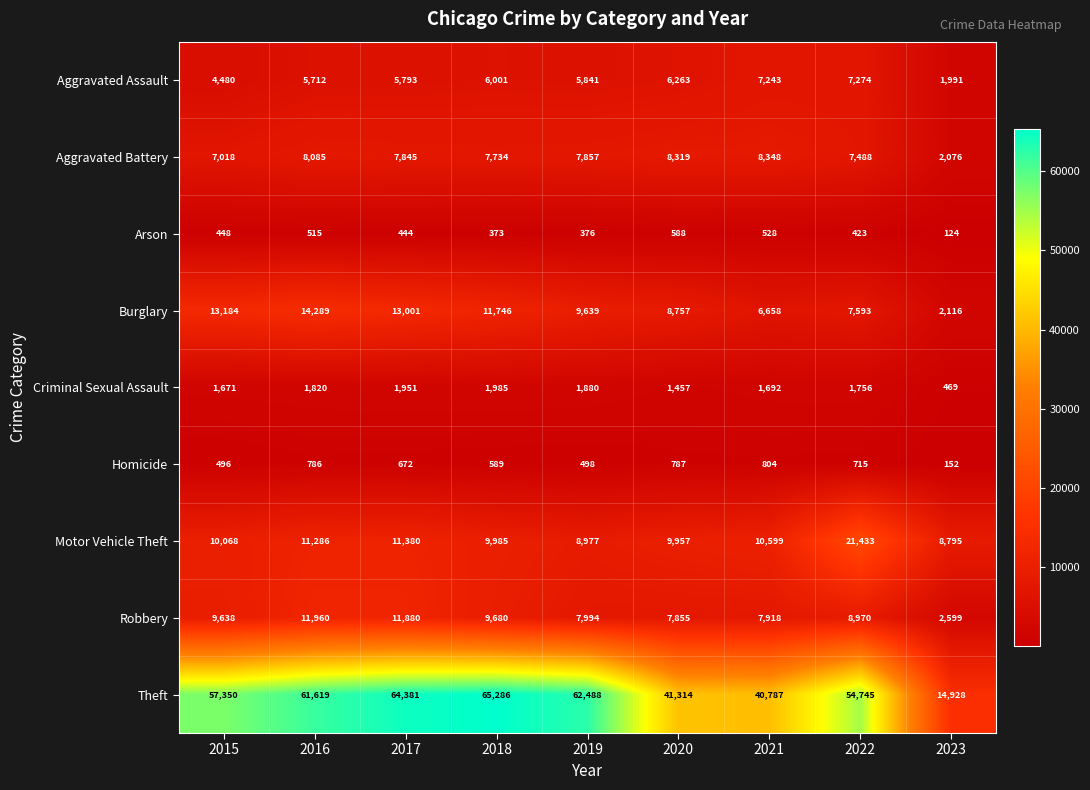

Between 2015 and 2023, which series saw the biggest shift?

Theft